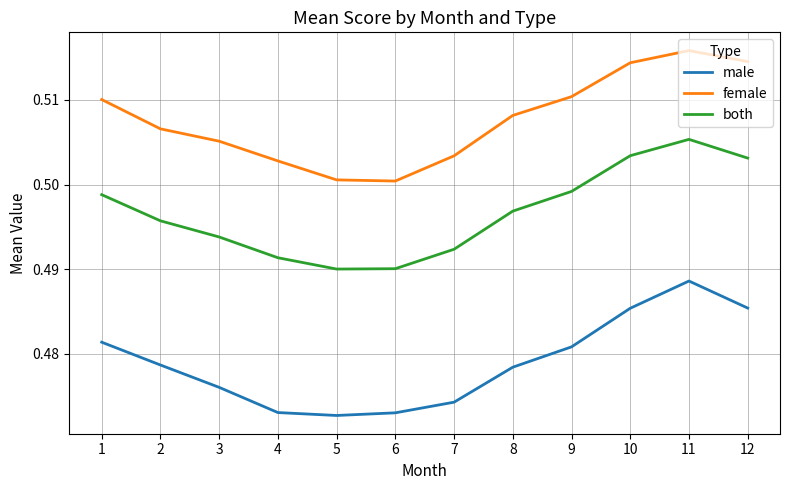

True or false: male and both cross at least once.

False